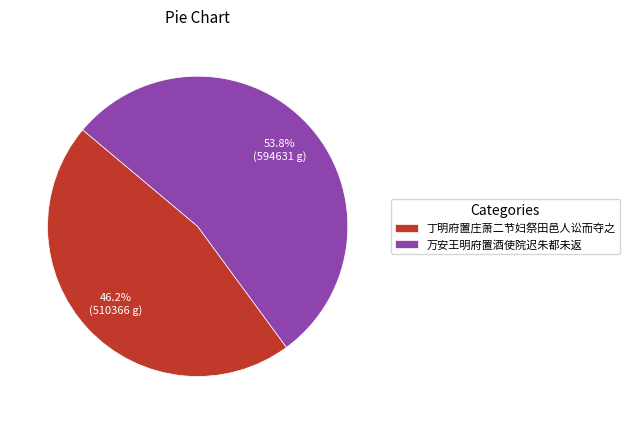

To the nearest percent, what is the difference between the 万安王明府置酒使院迟朱都未返 and 丁明府置庄萧二节妇祭田邑人讼而夺之 slice percentages?

8%